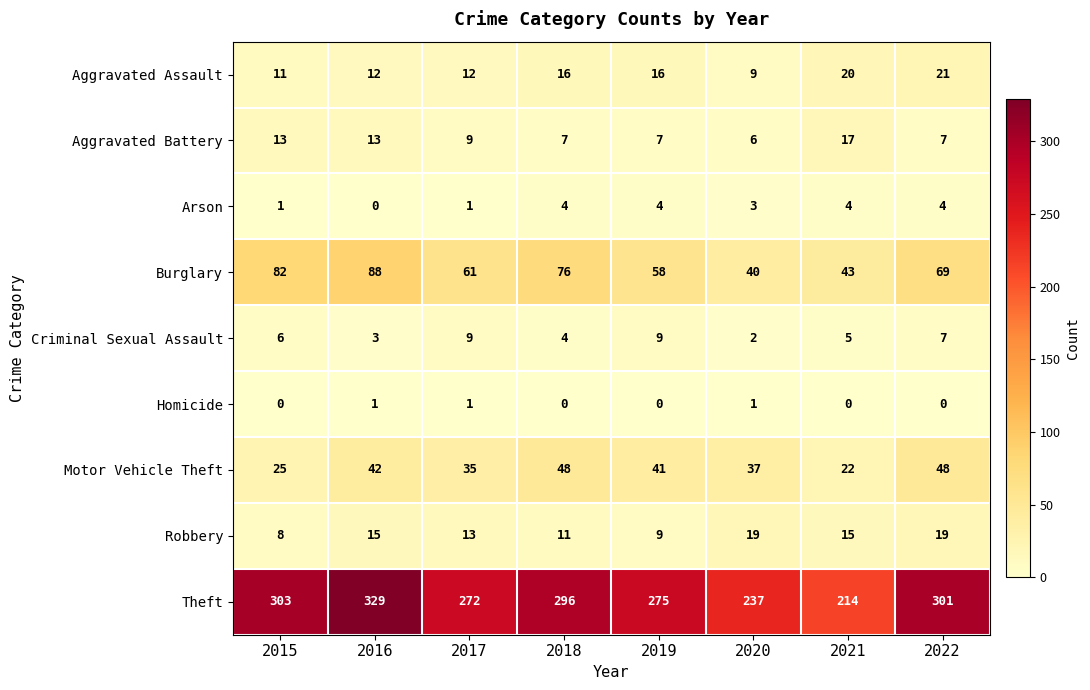

What is the difference between the maximum and second lowest values in the Theft series?

92